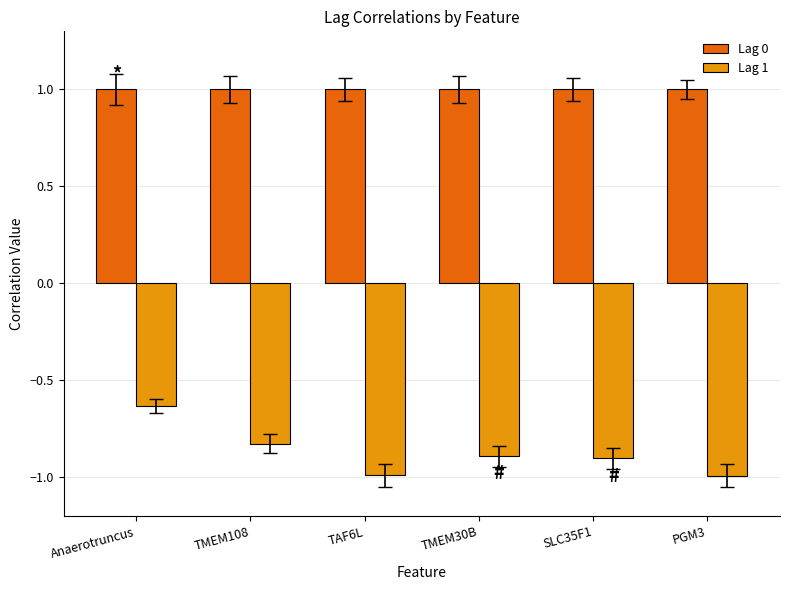

Which series has the largest total across all categories?

Lag 0